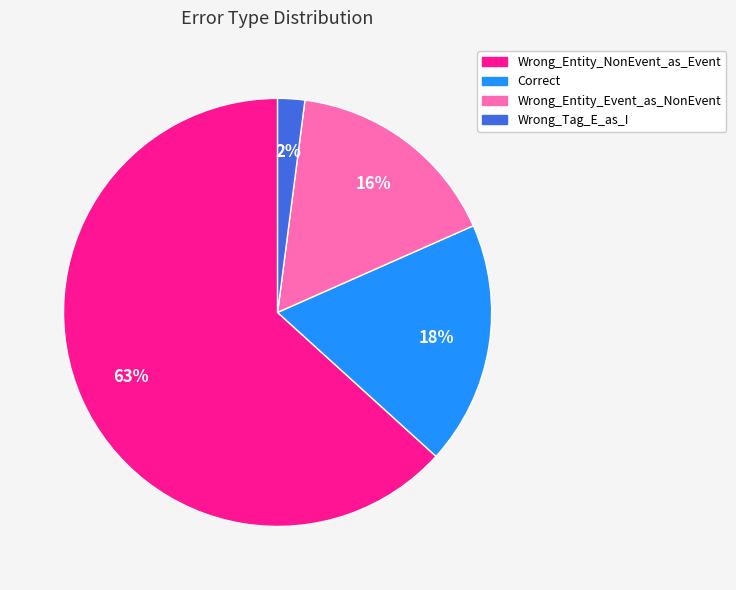

What percentage is the Wrong_Entity_Event_as_NonEvent slice, to the nearest percent?

16%